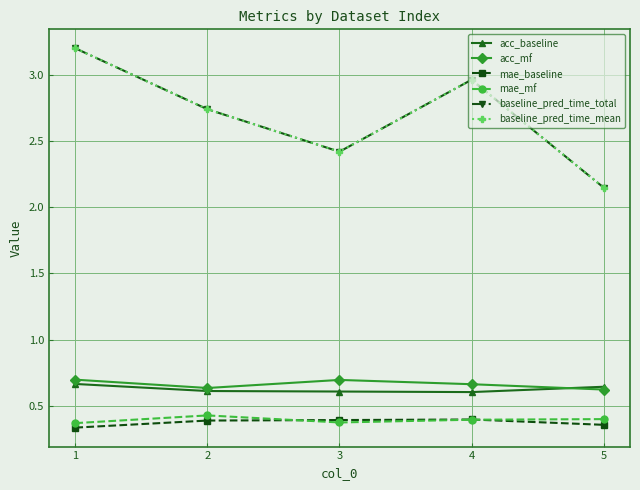

At how many categories does at least one series exceed 2?

5